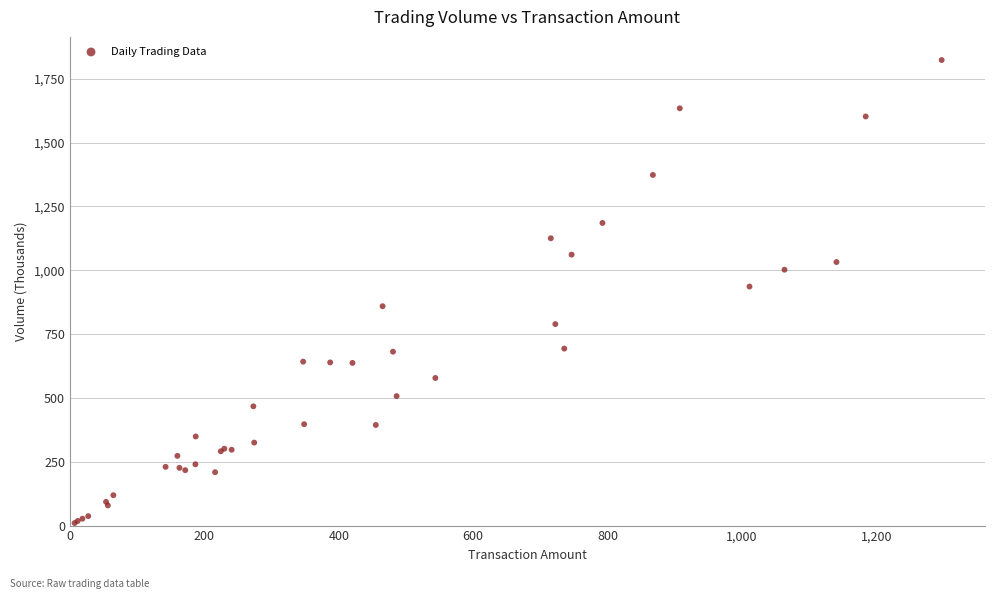

What Y value in the scatter plot is closest to 916?

936